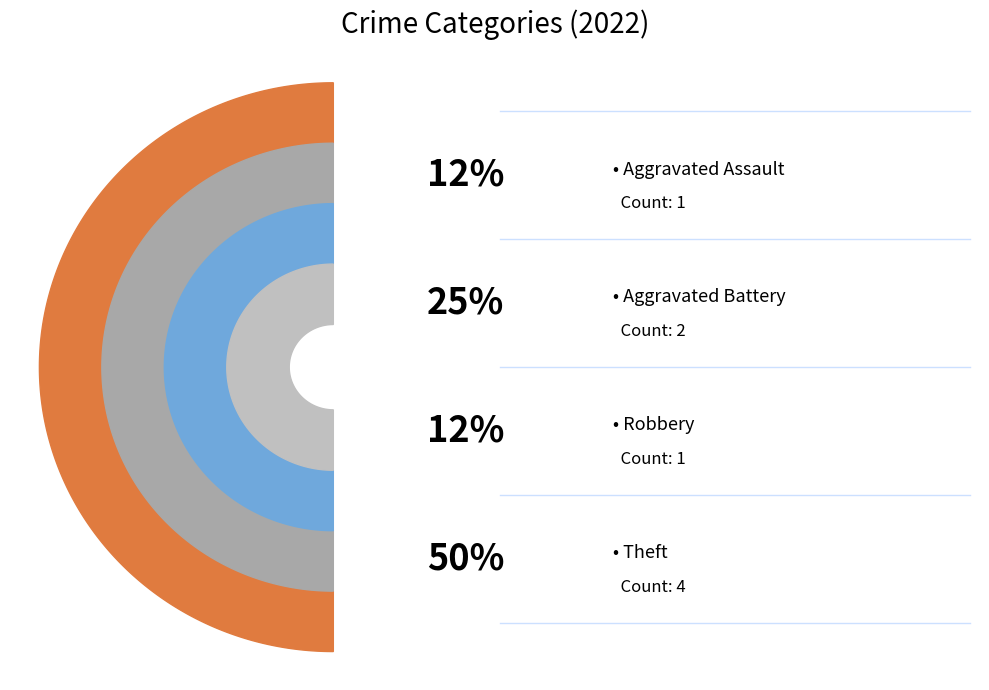

Is there a majority slice in this chart?

No